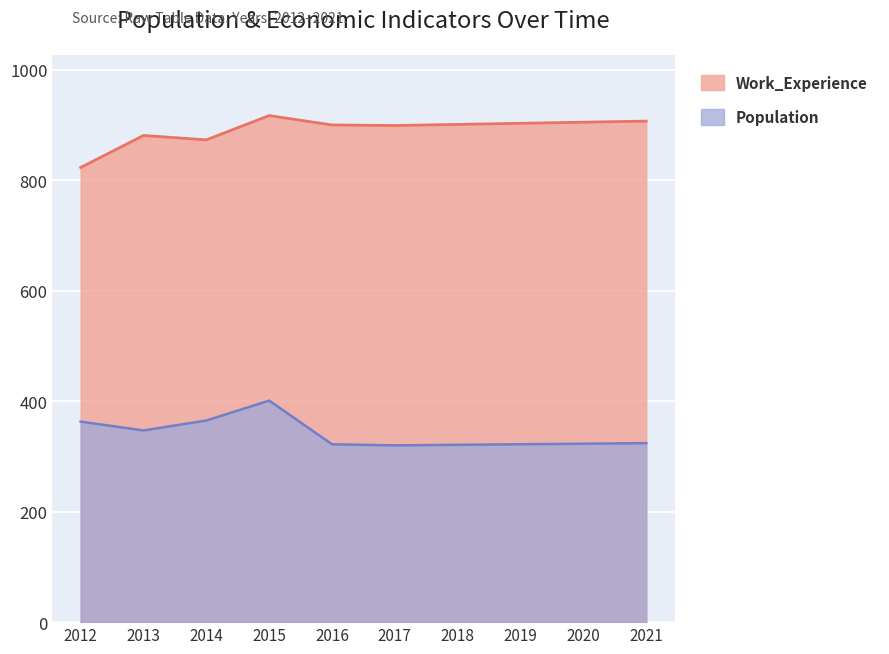

Rank the series at 2017 from lowest to highest value.

Population, Work_Experience